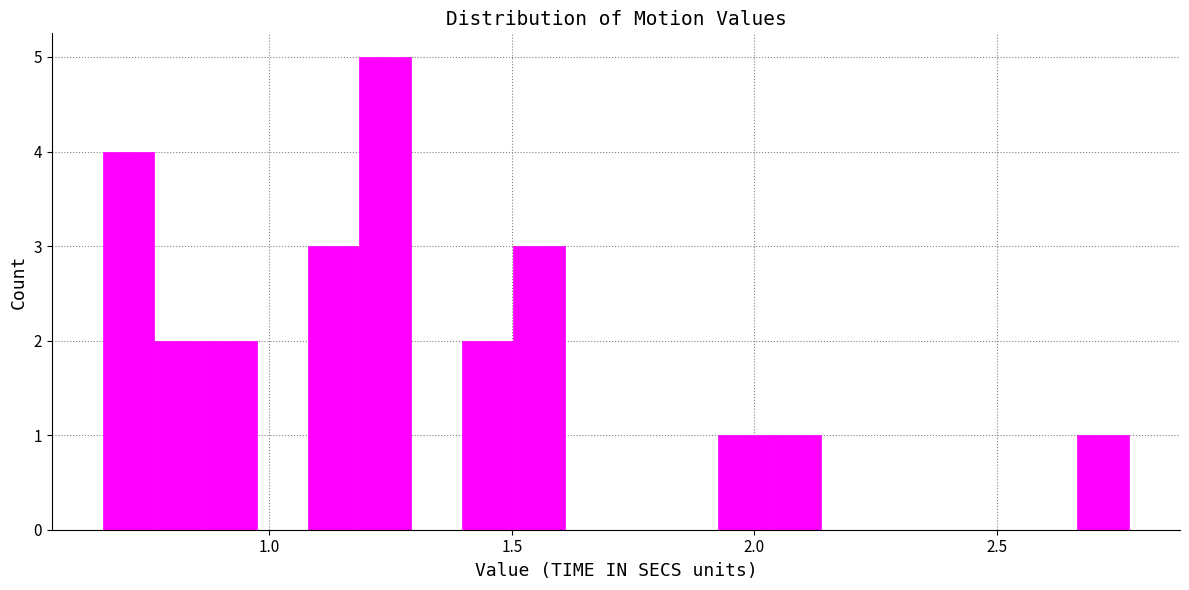

Read against the x-axis, roughly where is the centre of the tallest bar?

1.25